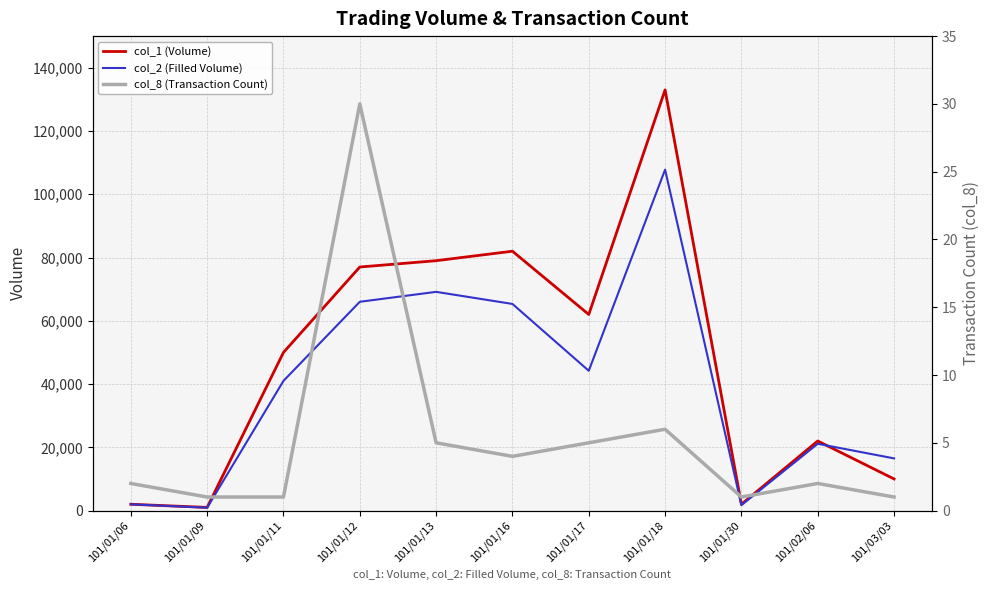

What is the sum of the col_8 (Transaction Count) values at 101/01/11 and 101/01/09?

2